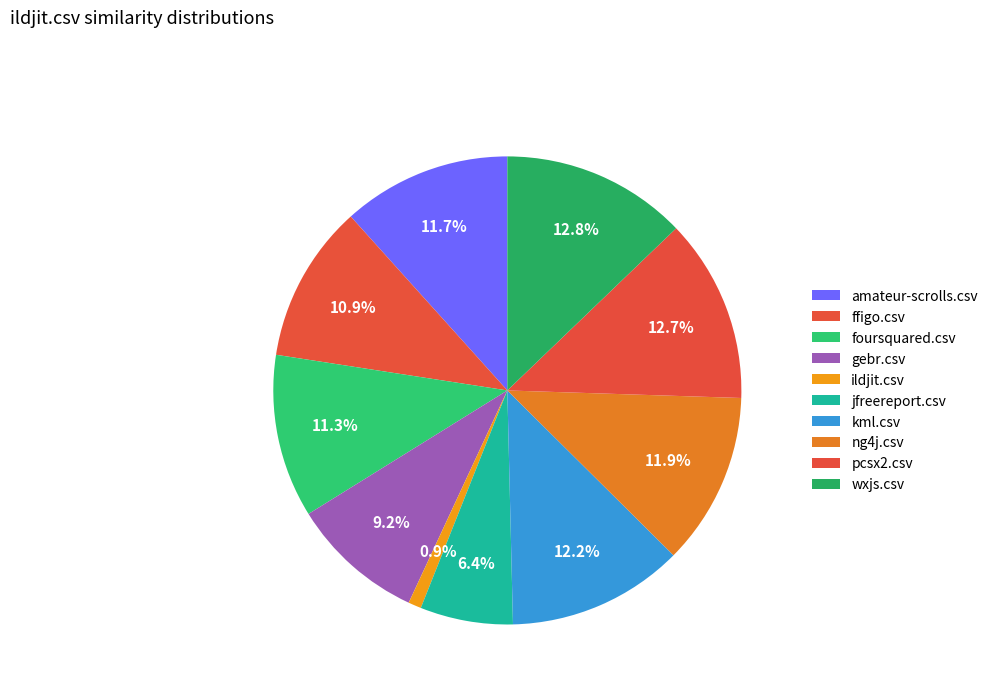

Combined, do ildjit.csv and gebr.csv account for over 50%?

No